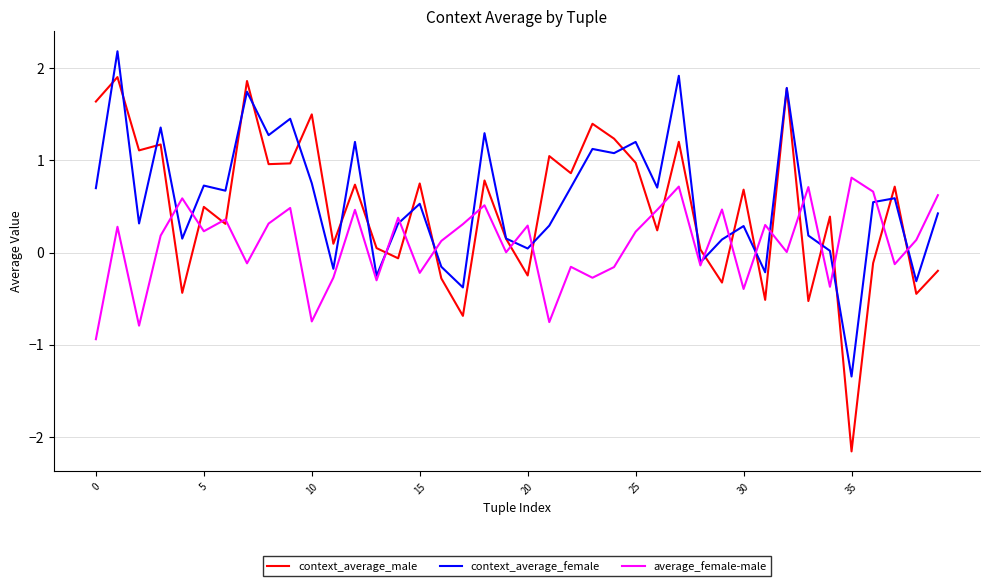

After their last crossing, which series has the higher values: context_average_male or average_female-male?

average_female-male